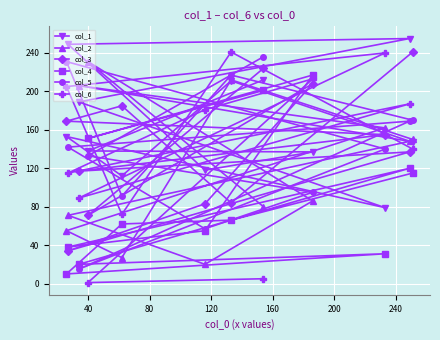

What is the greatest value displayed?

255